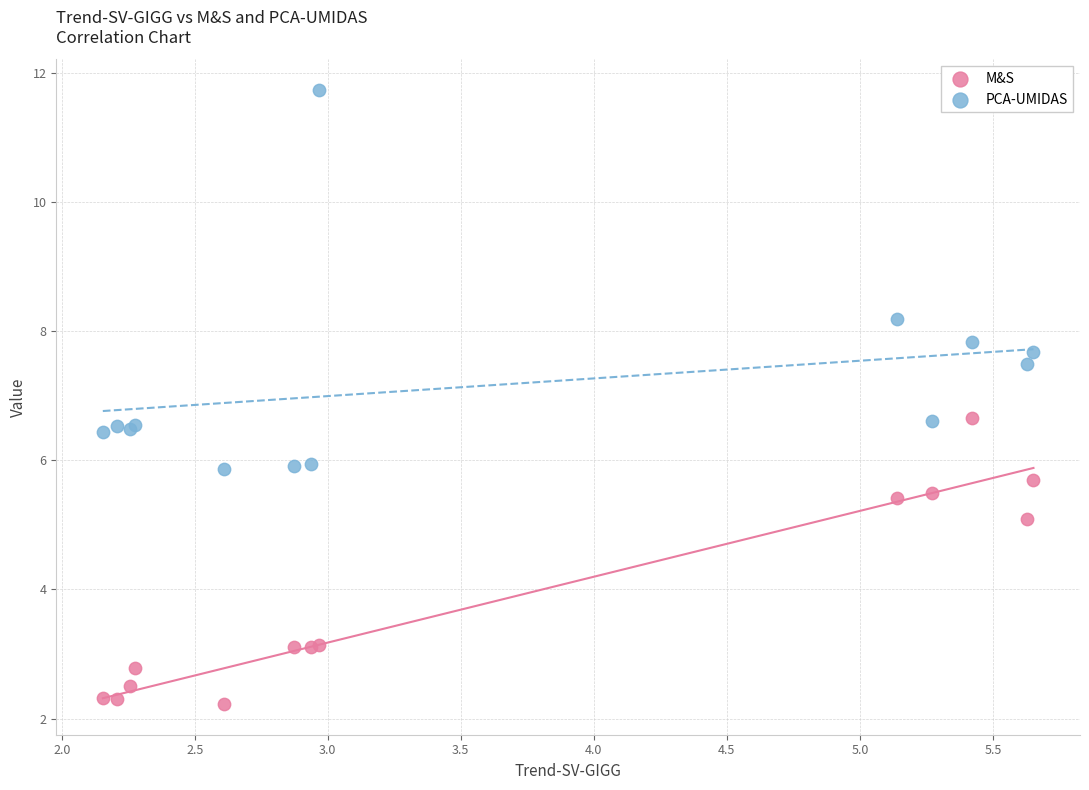

Which series contains the lowest Y value?

M&S